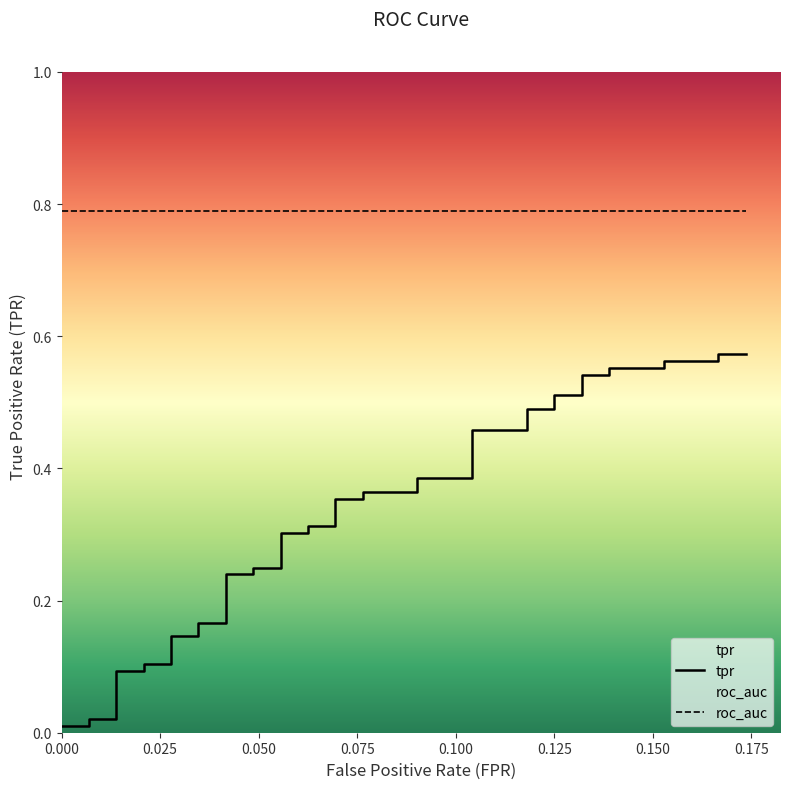

True or false: the data has more than 1 interior local peaks.

False